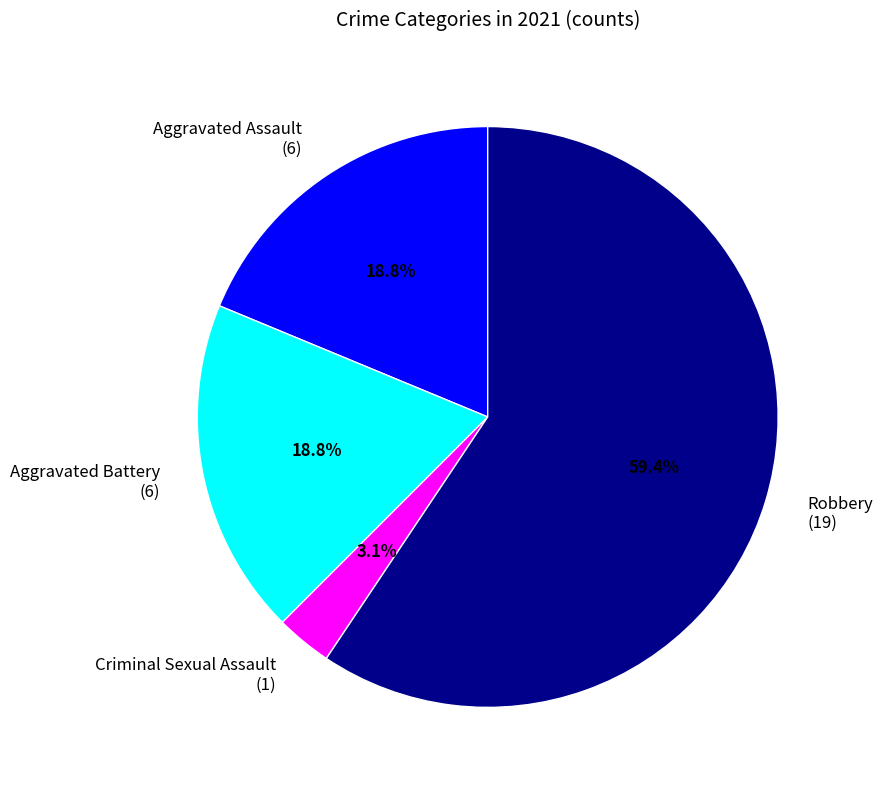

What is the ratio of the value at Robbery (19) to the value at Aggravated Assault (6)?

3.2